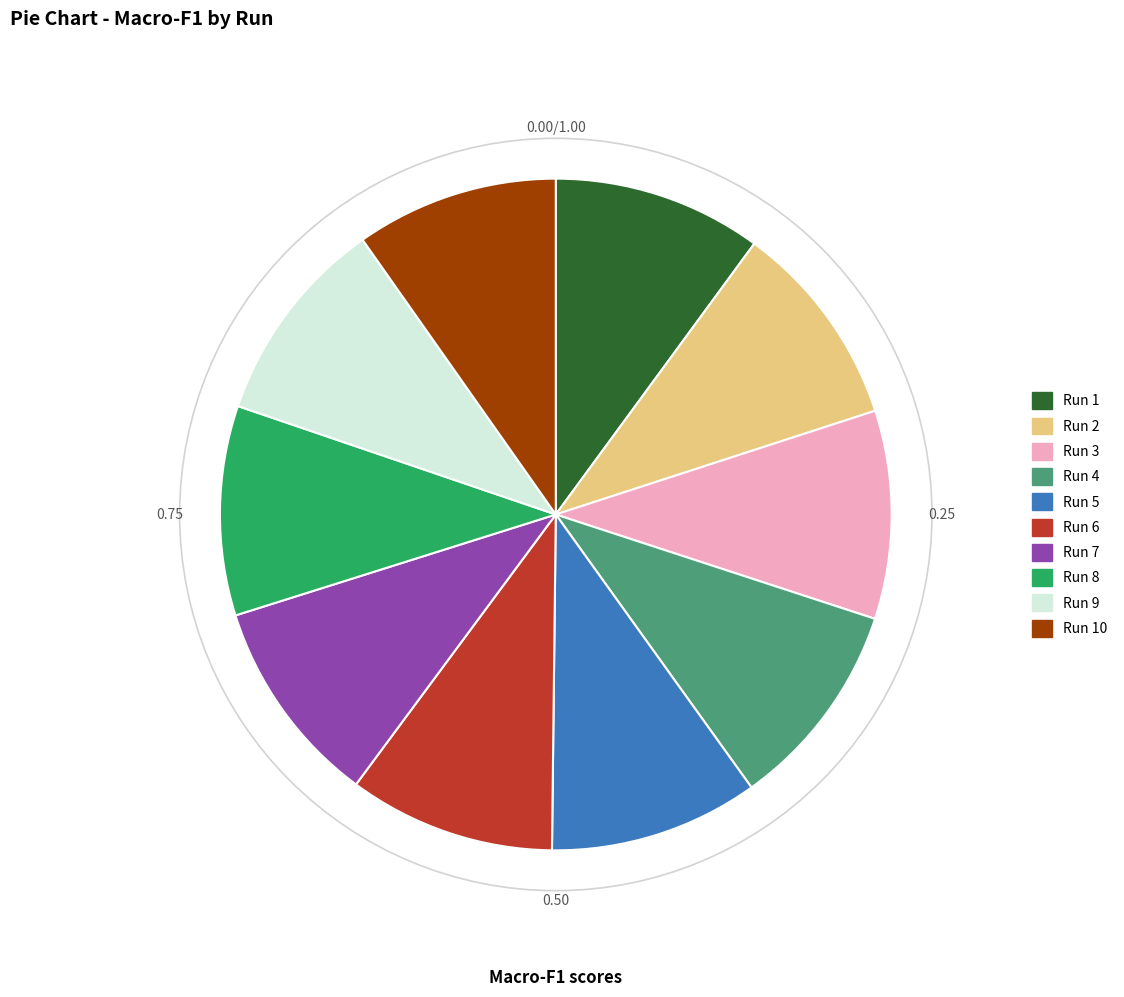

Is the sum of Run 2 and Run 3 greater than half?

No